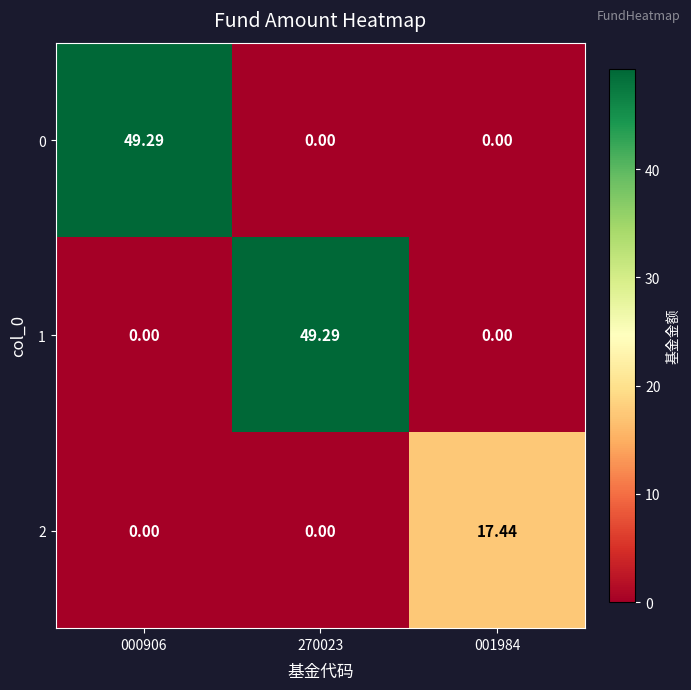

Is the value of 1 at 270023 greater than the value of 0 at 001984?

Yes